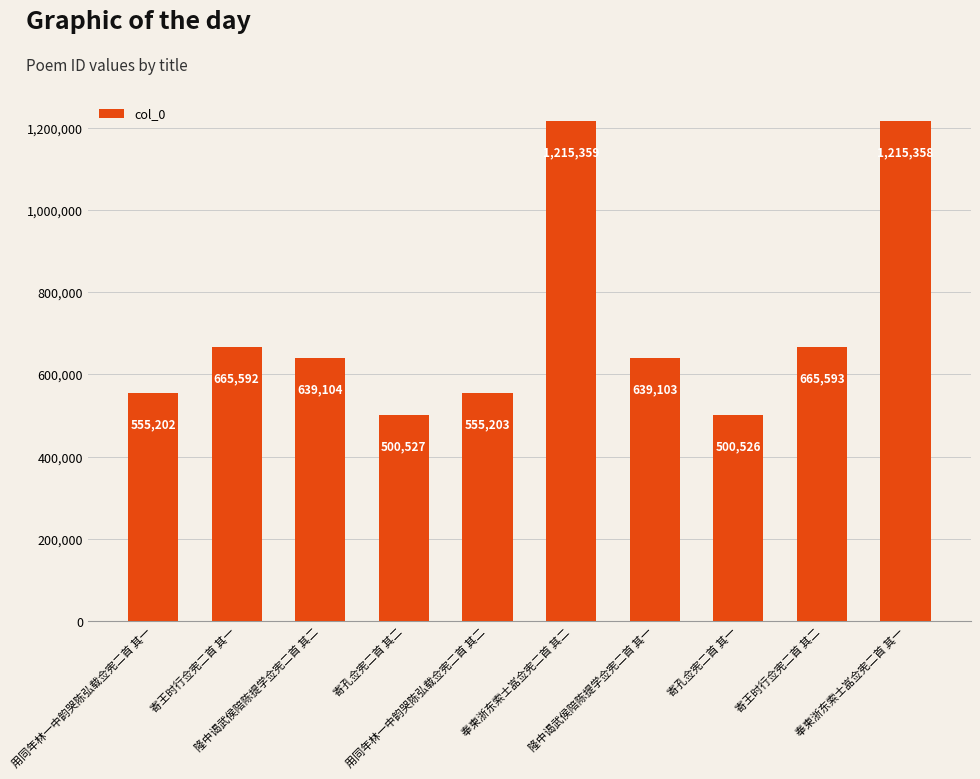

What is the ratio of the value at 寄王时行佥宪二首 其一 to the value at 隆中谒武侯陪陈提学佥宪二首 其一?

1.0